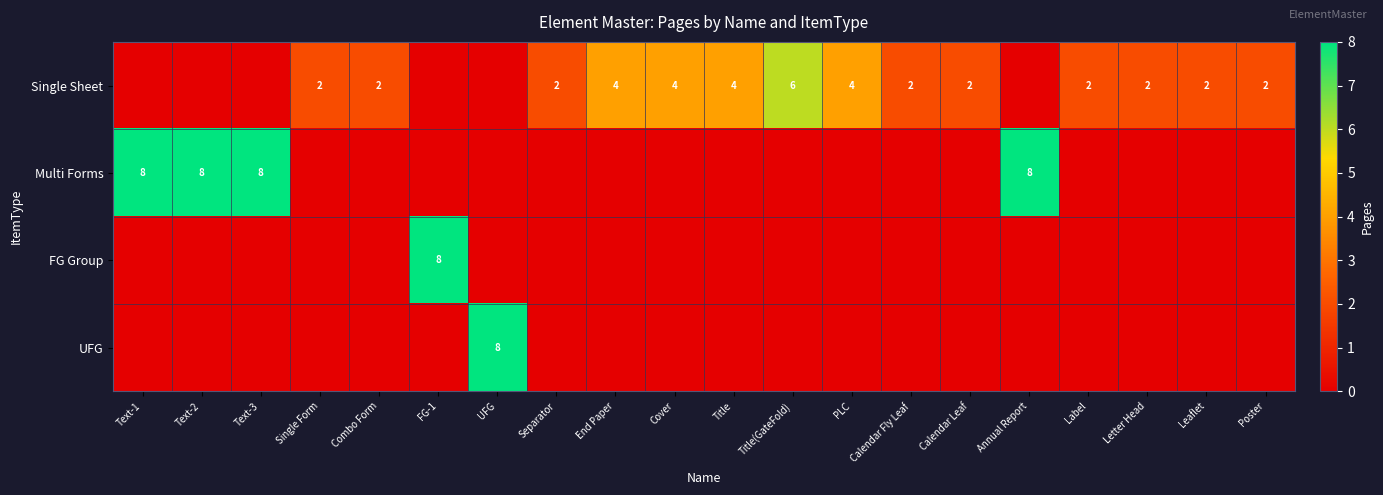

What is the sum of the Single Sheet values at Poster and Label?

4